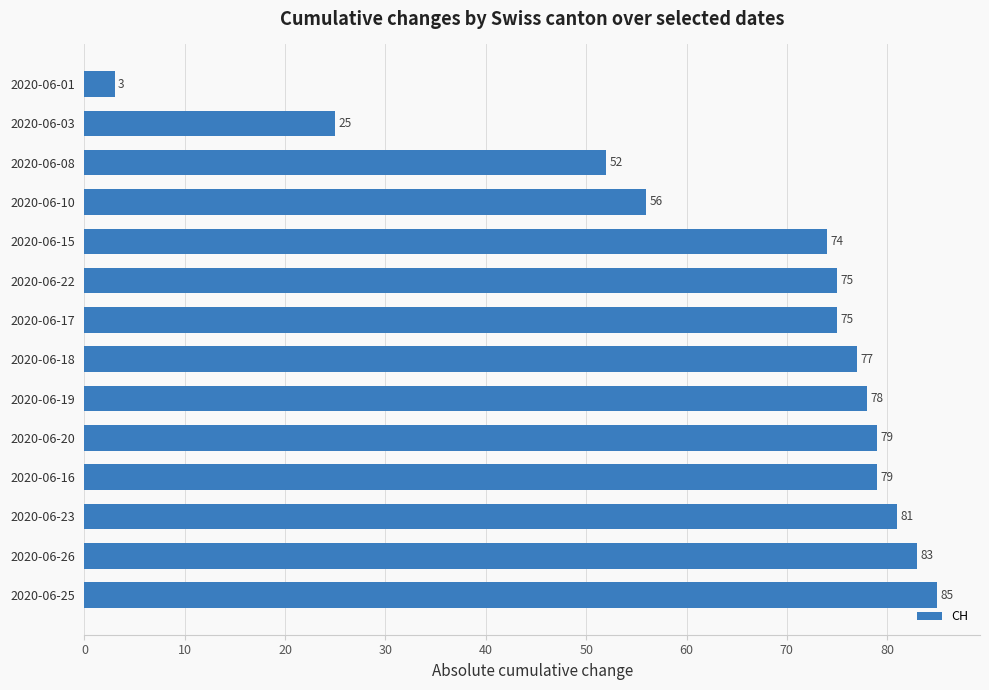

What is the average value?

66